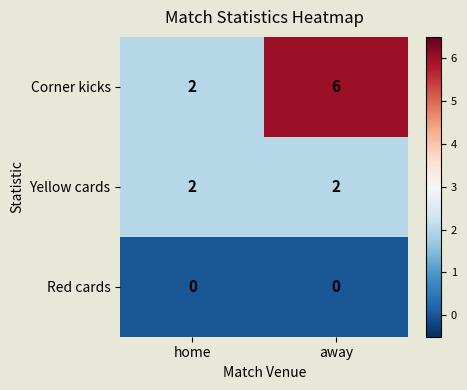

What is the difference between the maximum and minimum values in the Corner kicks series?

4